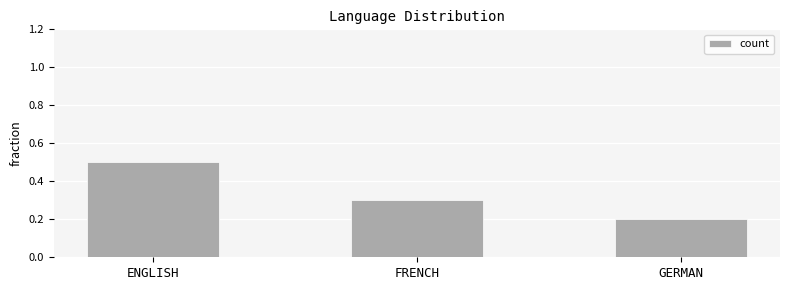

True or false: the data shows 0.2 at GERMAN.

True